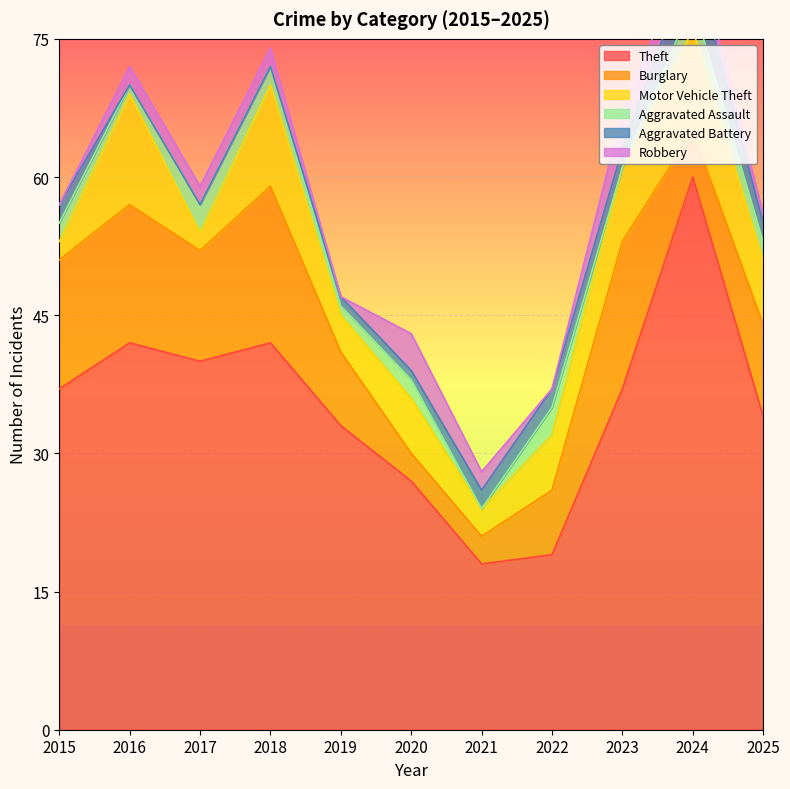

What is the difference between the maximum and minimum values in the Aggravated Assault series?

3